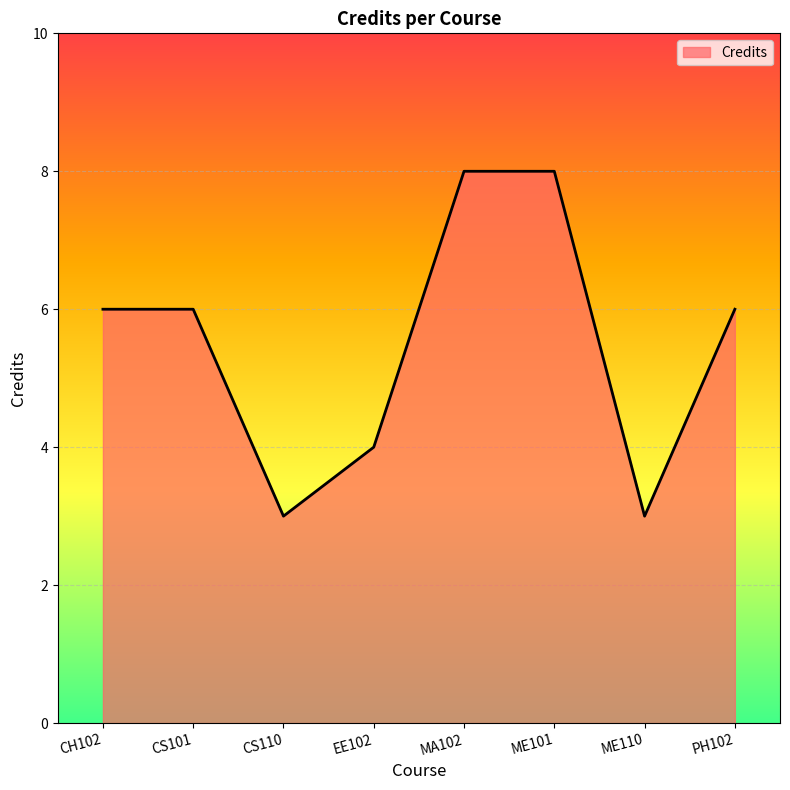

The chart shows a value of 8 at MA102. True or false?

True